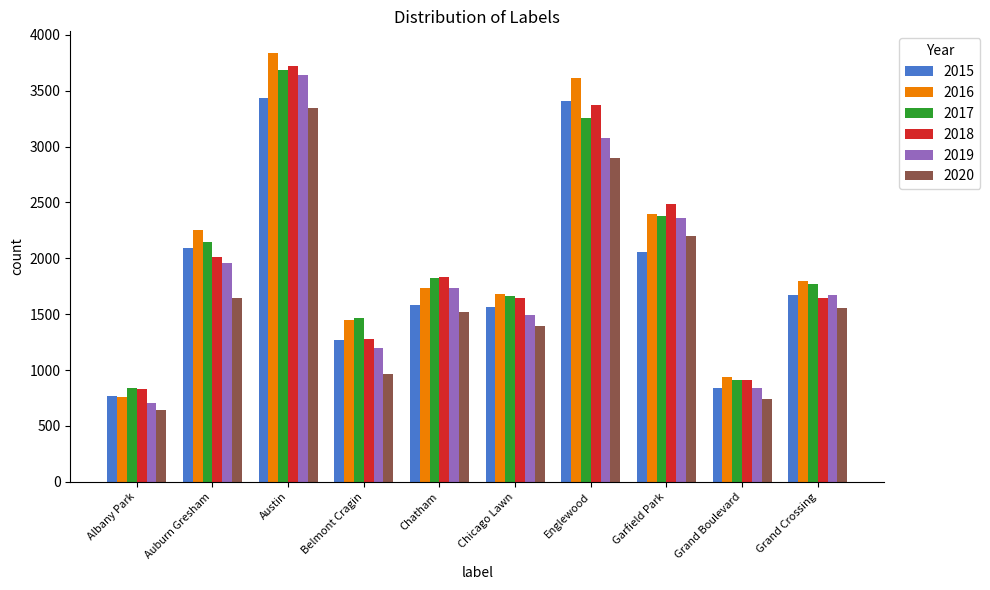

How many 2019 values are between 1196 and 2364?

6